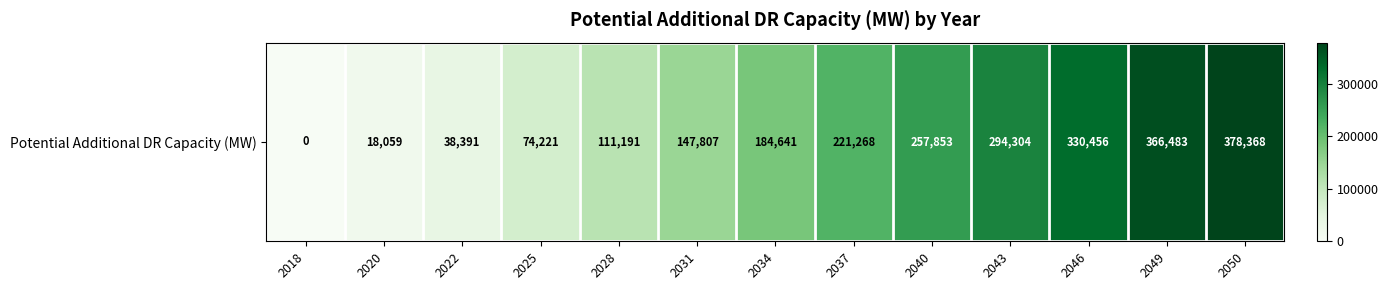

How many categories are shown in the chart?

13